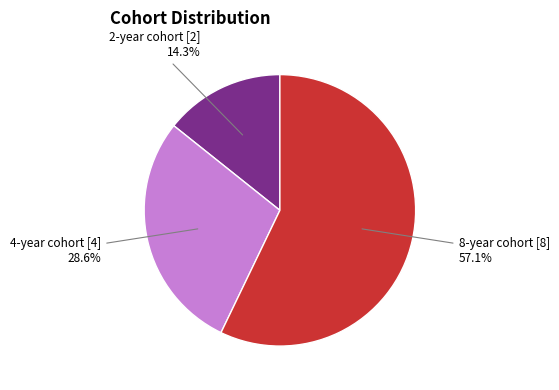

Is there any slice that represents more than half of the pie?

Yes